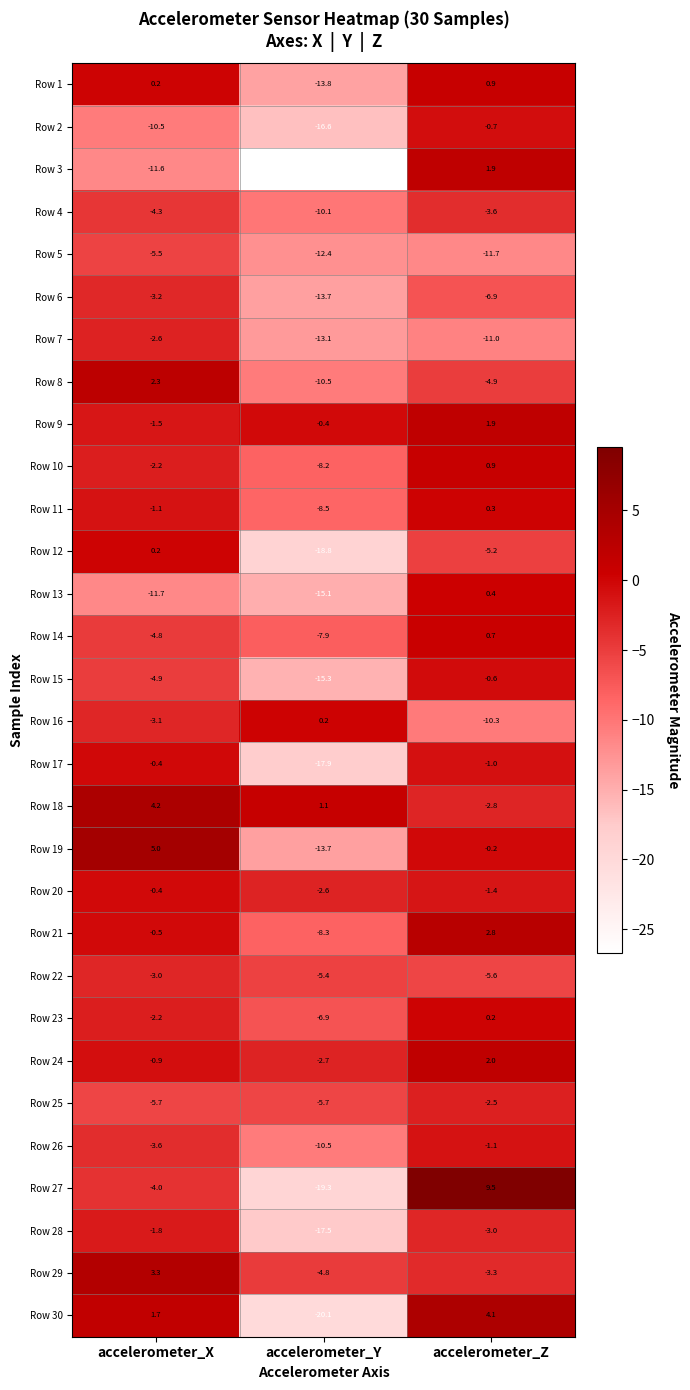

Between accelerometer_Y and accelerometer_Z, which series saw the biggest shift?

Row 27